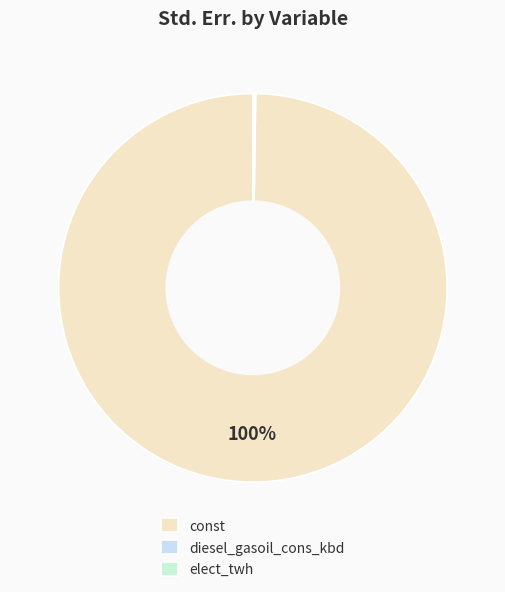

Count the number of slices in the pie.

3